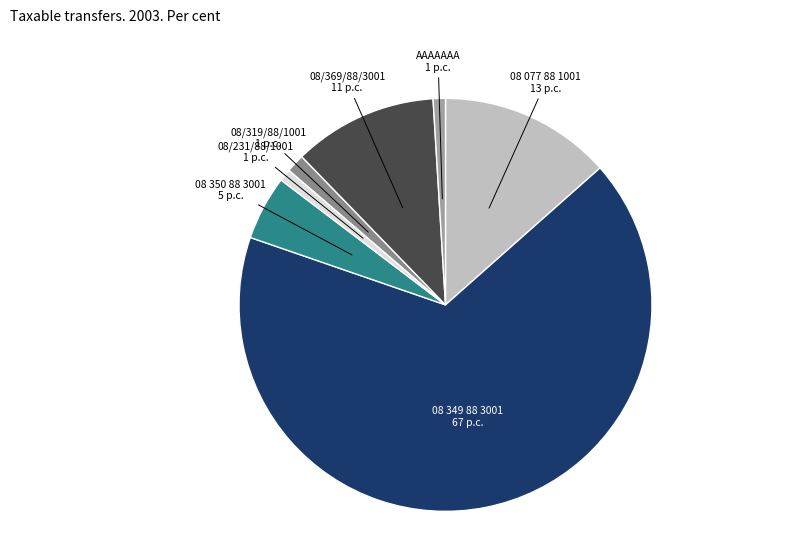

Combined, do 08/231/88/1001 and 08/319/88/1001 account for over 50%?

No